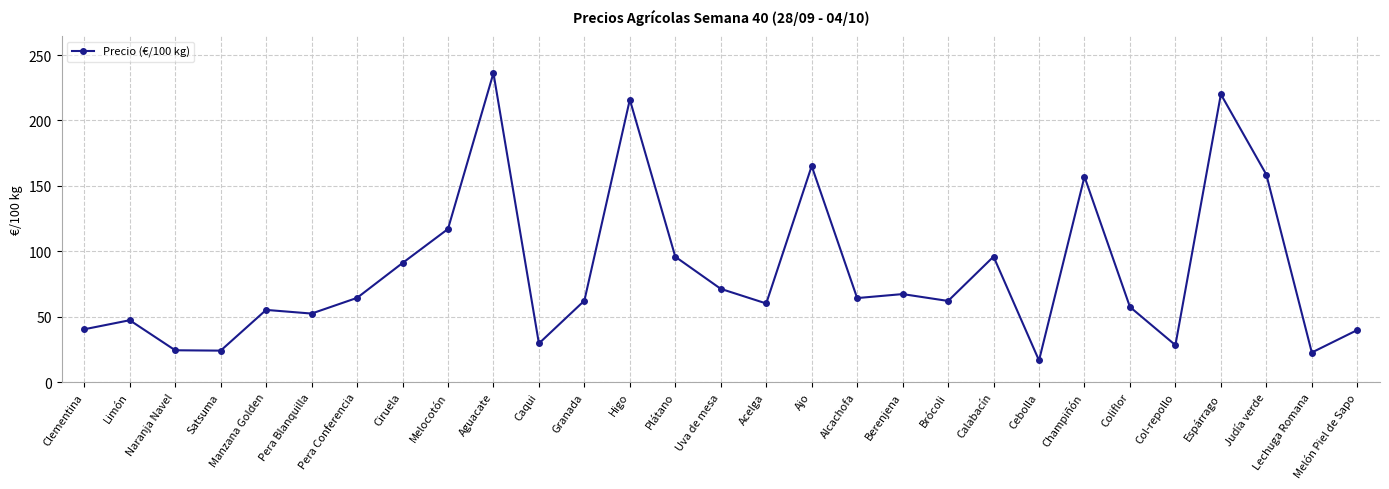

What is the smallest value displayed?

16.5